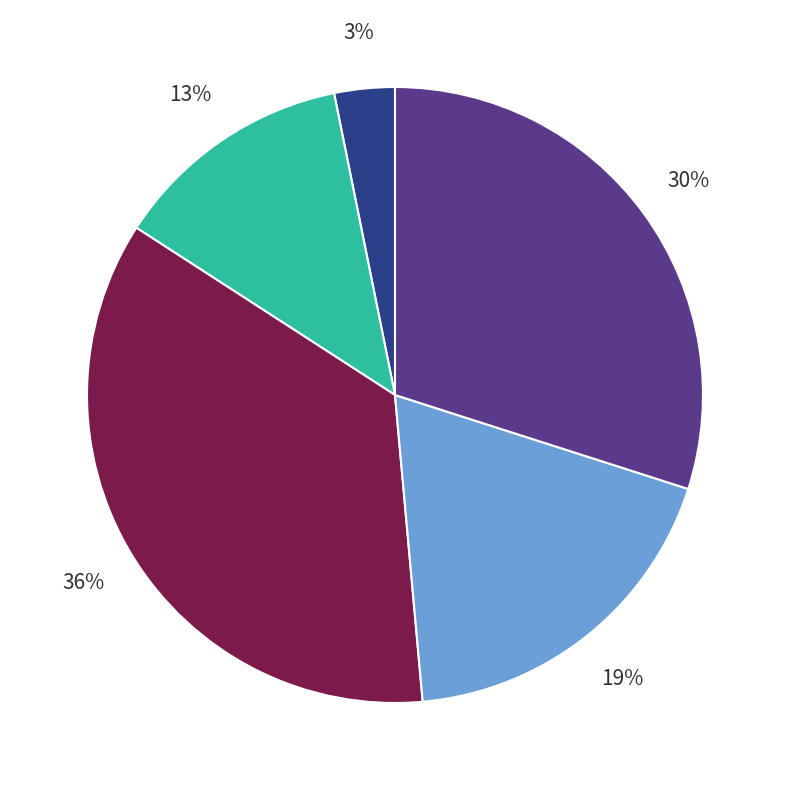

To the nearest percent, what is the average slice percentage?

20%